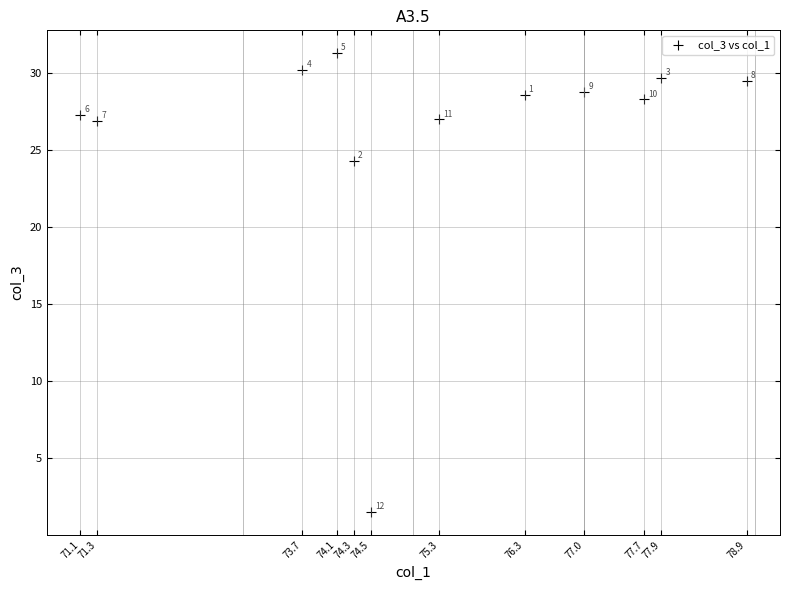

What is the average X value?

75.2